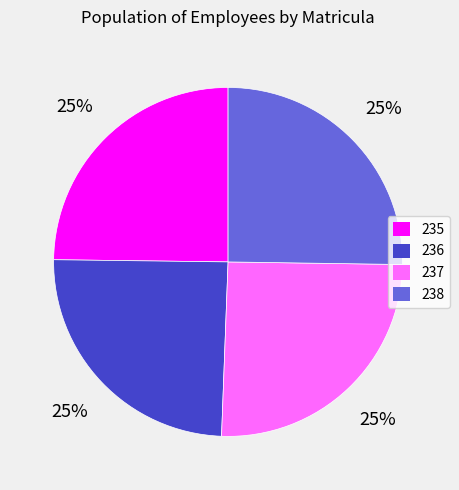

To the nearest percent, what is the combined percentage of 236 and 237?

50%